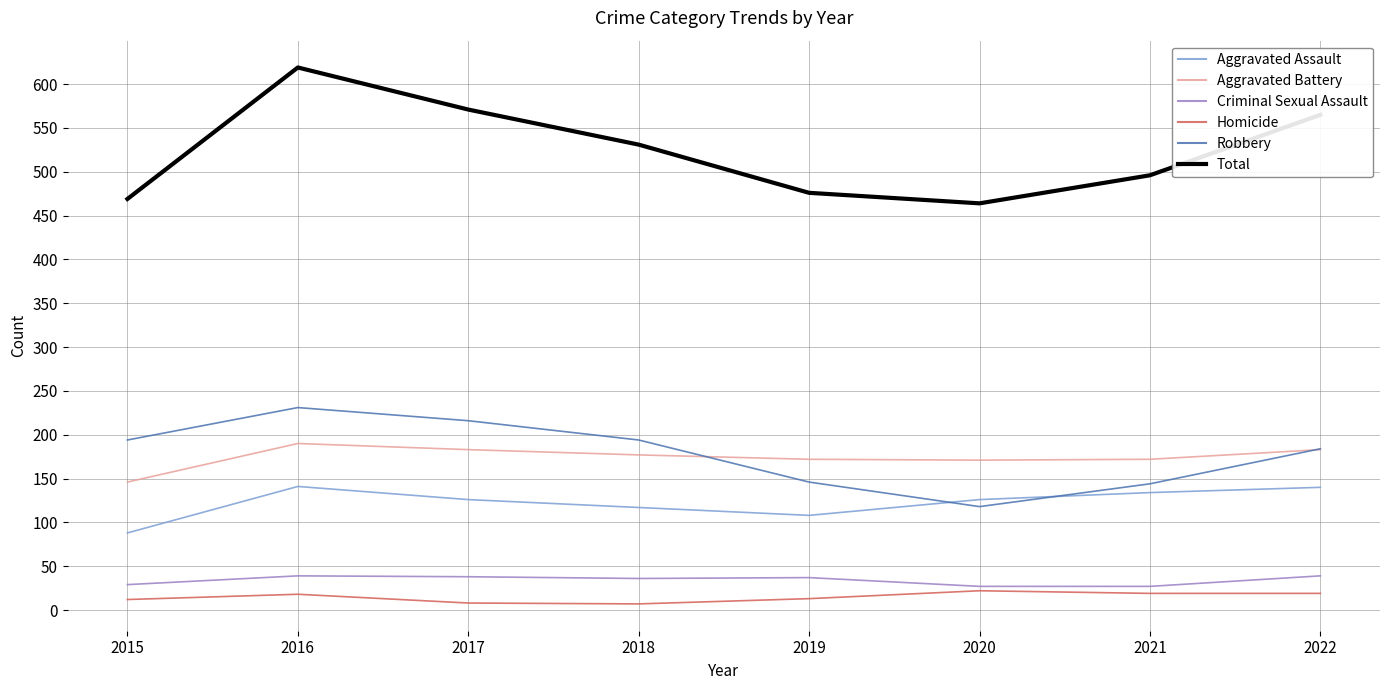

What is the difference between the maximum and second lowest values in the Aggravated Assault series?

33